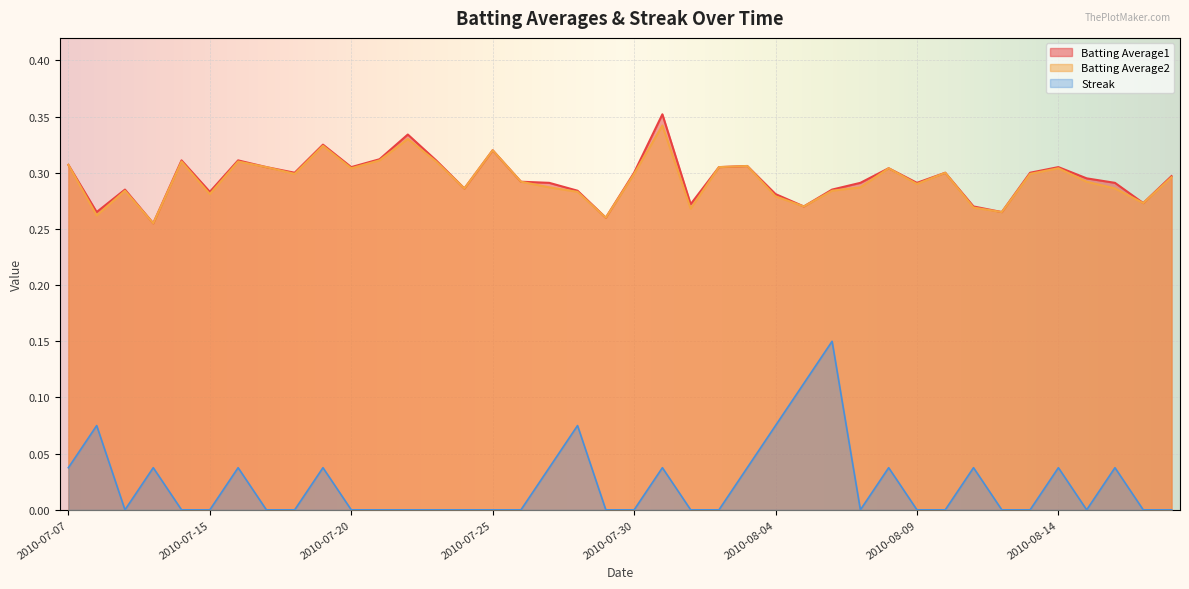

Where is Batting Average2 nearest to the value 0?

2010-07-10